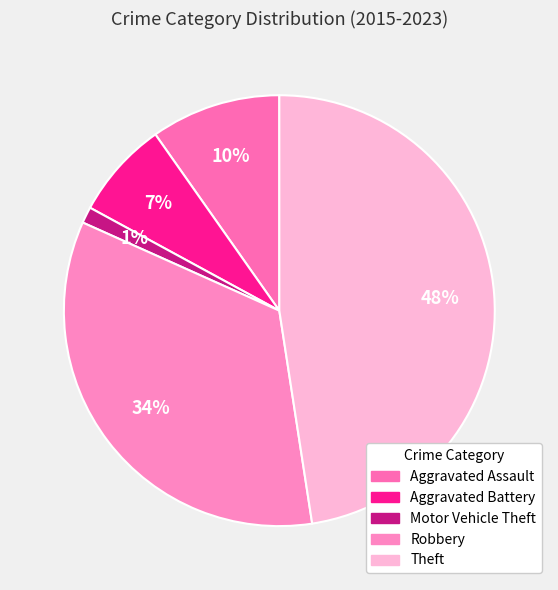

Count the number of slices in the pie.

5